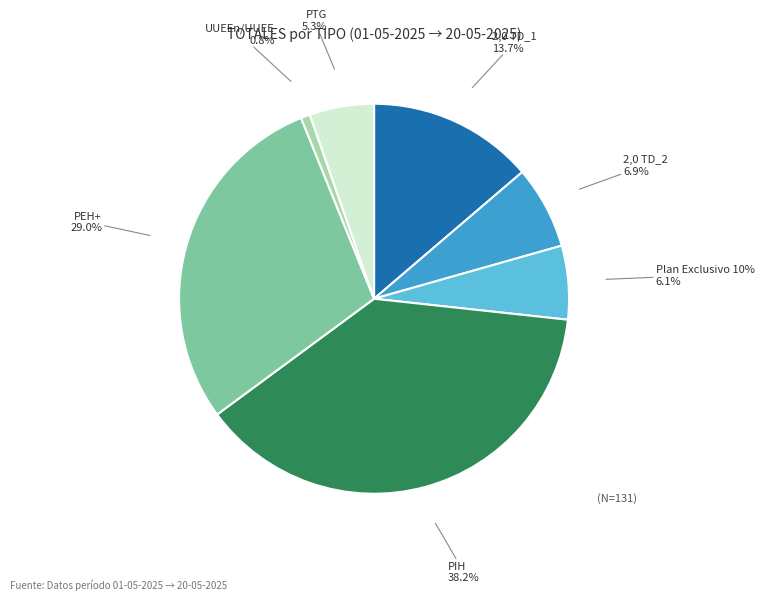

To the nearest percent, what percentage of the pie is PEH+?

29%